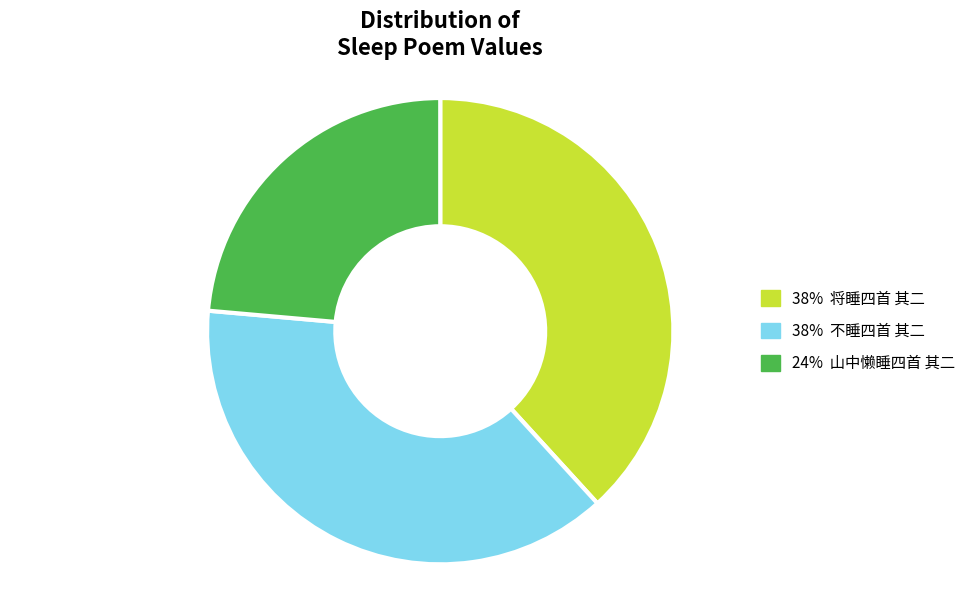

Does any single category account for the majority?

No